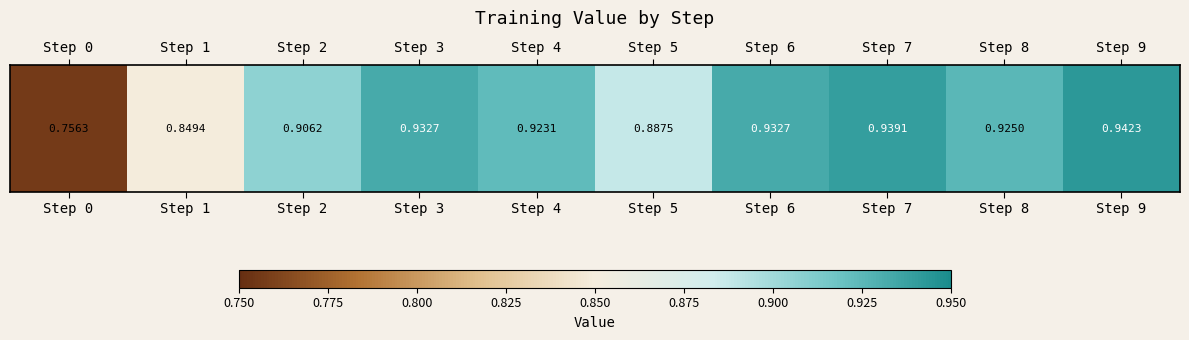

List the labels in order of value, smallest first.

Step 0, Step 1, Step 5, Step 2, Step 4, Step 8, Step 3, Step 6, Step 7, Step 9